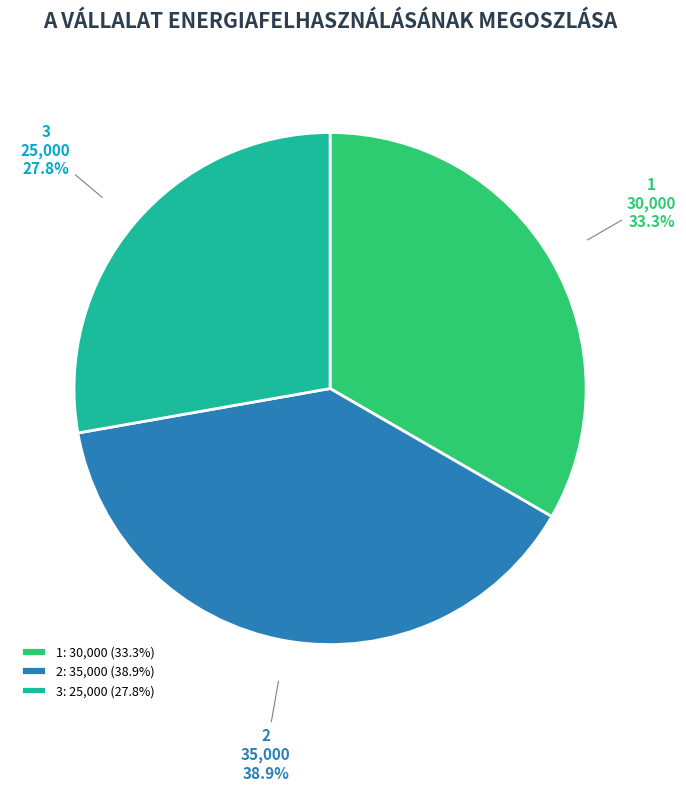

What percentage is the 1 slice, to the nearest percent?

33%